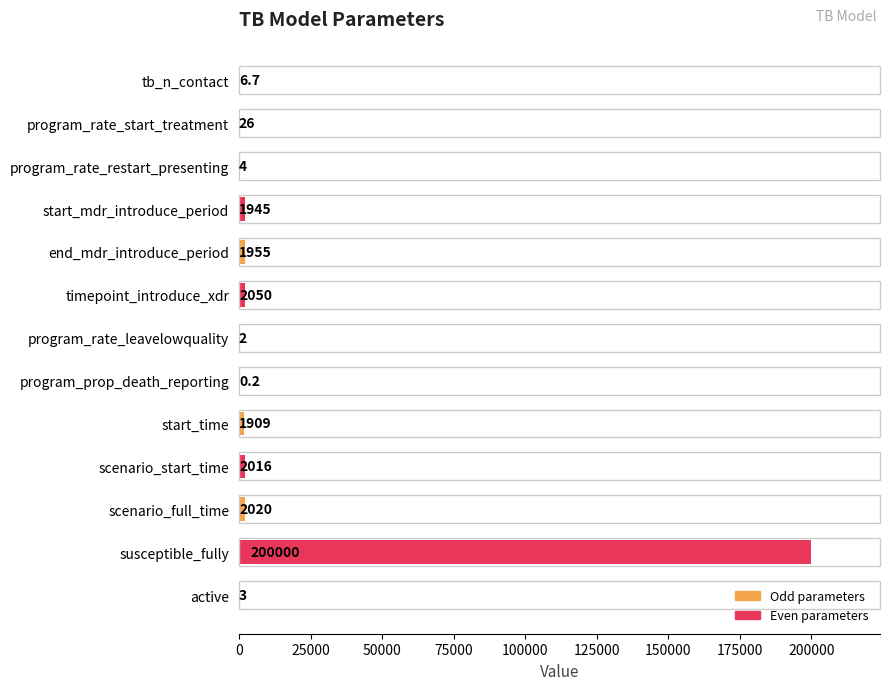

What is the maximum value shown in the chart?

200000.0